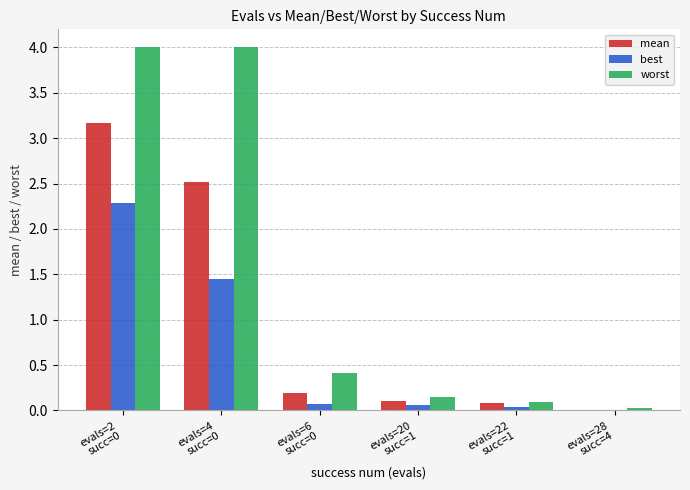

What is the greatest value displayed?

4.0